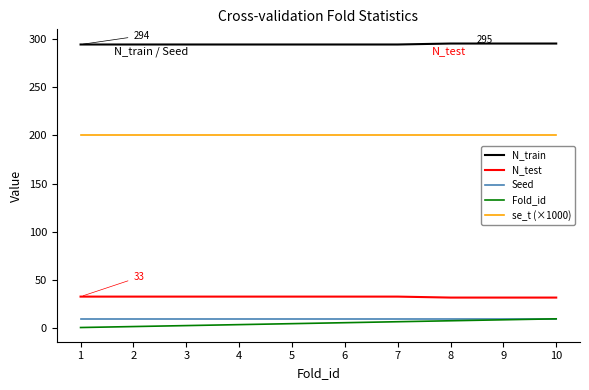

What is the minimum value for N_test?

32